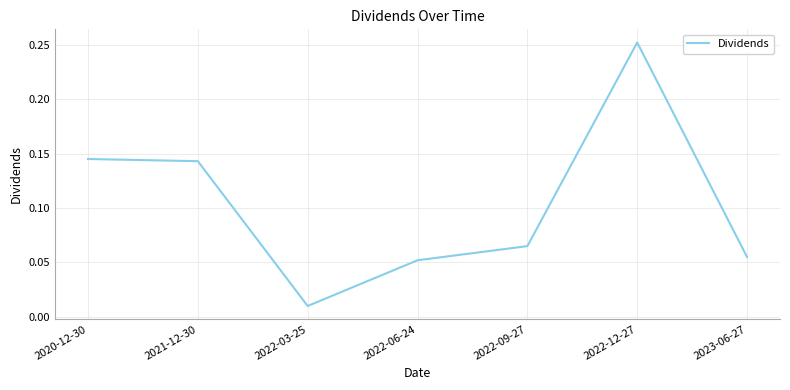

Which category has the highest value across all series?

2022-12-27